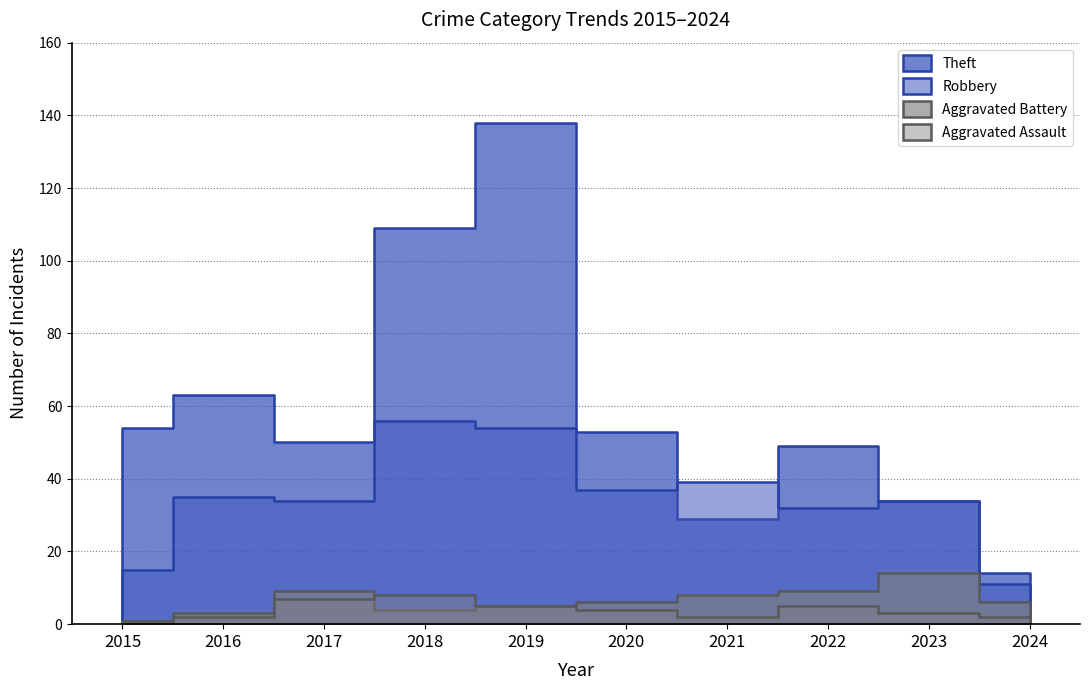

Which series has the widest spread of values?

Theft